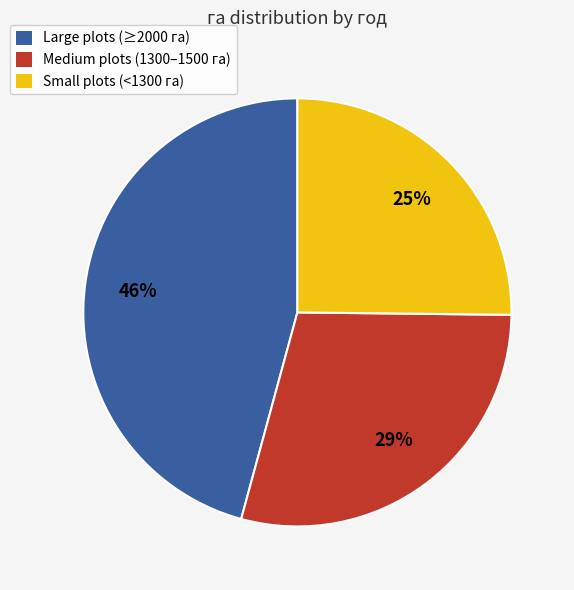

Is it true that Large plots (≥2000 га) is 46% of the pie?

True